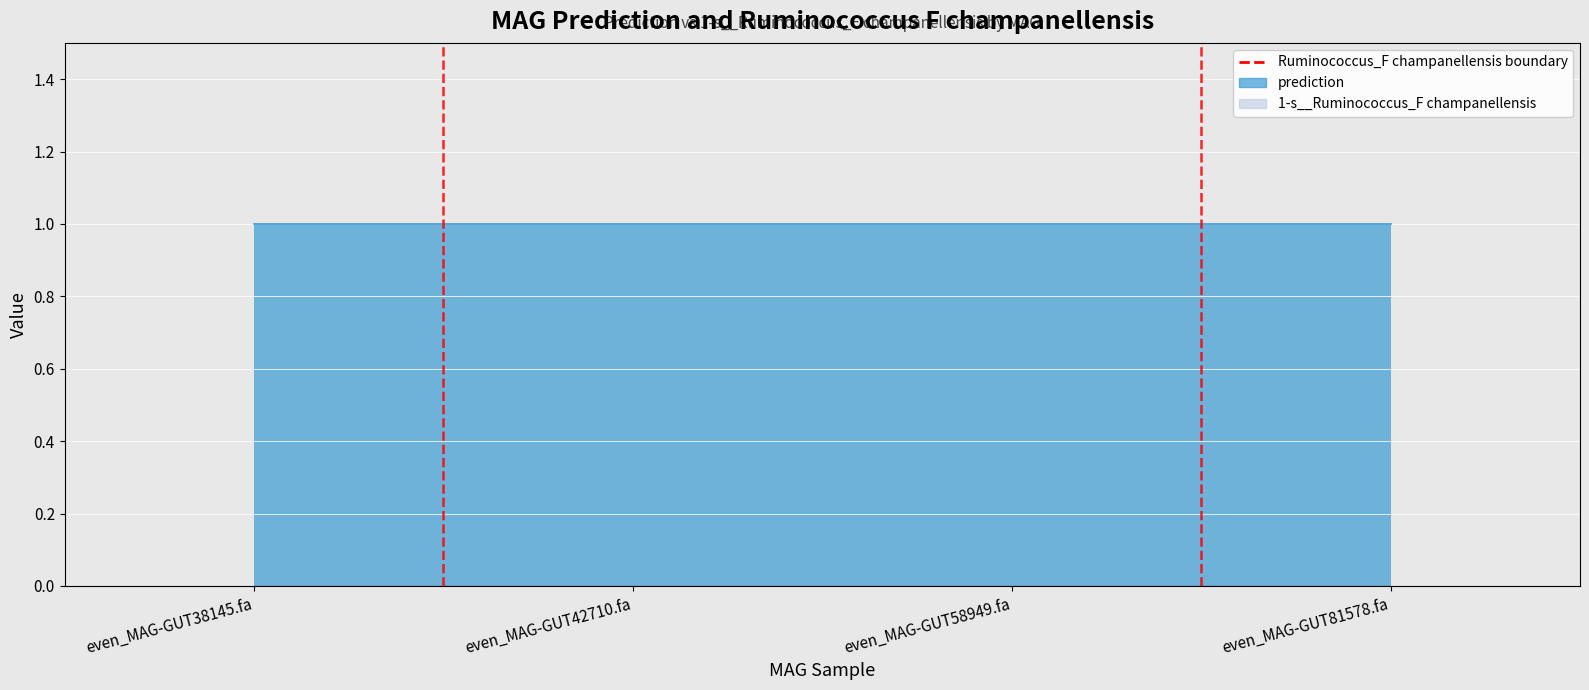

List the labels in order of 1-s__Ruminococcus_F champanellensis value, smallest first.

even_MAG-GUT38145.fa, even_MAG-GUT42710.fa, even_MAG-GUT58949.fa, even_MAG-GUT81578.fa